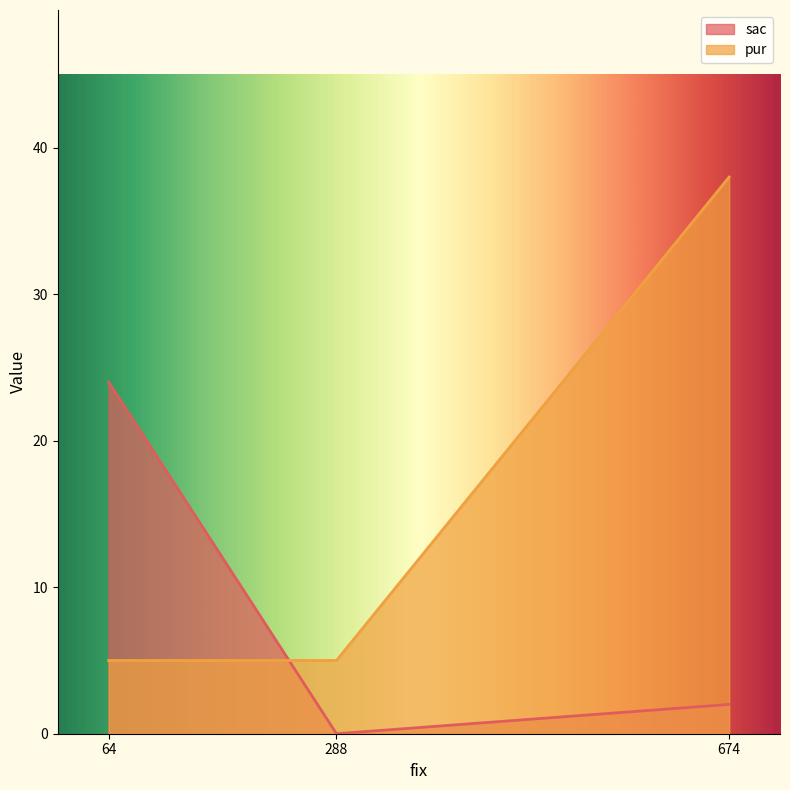

Rank the series at 288 from highest to lowest value.

pur, sac